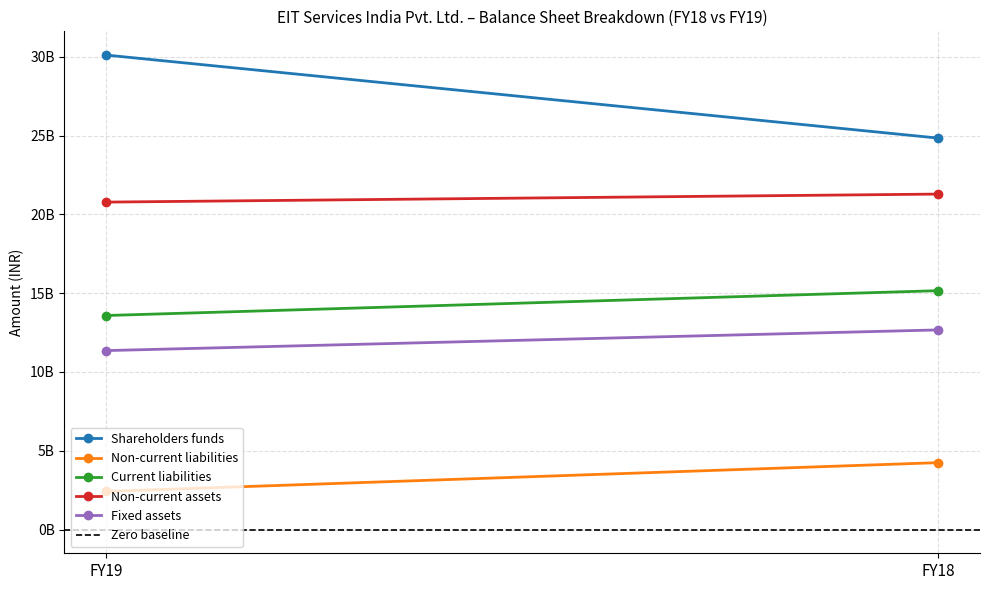

Which label corresponds to the largest value in the chart?

FY19